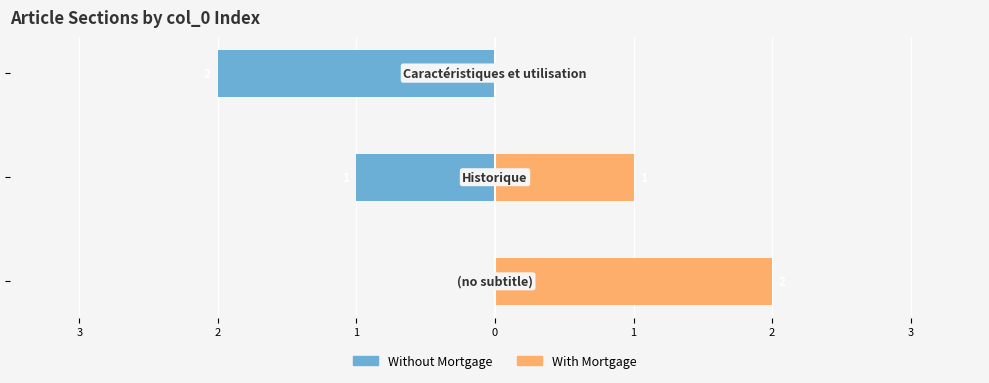

How many bars are there in each group?

2